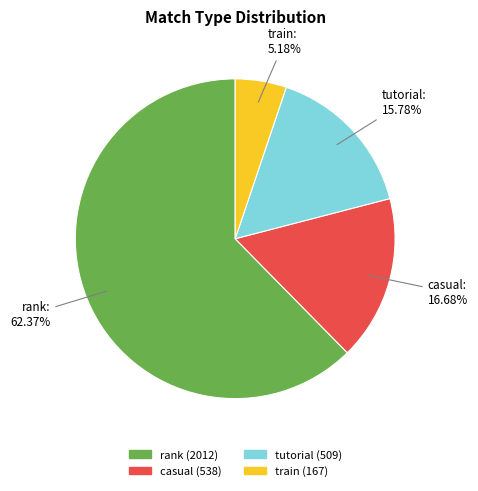

Count the number of slices in the pie.

4